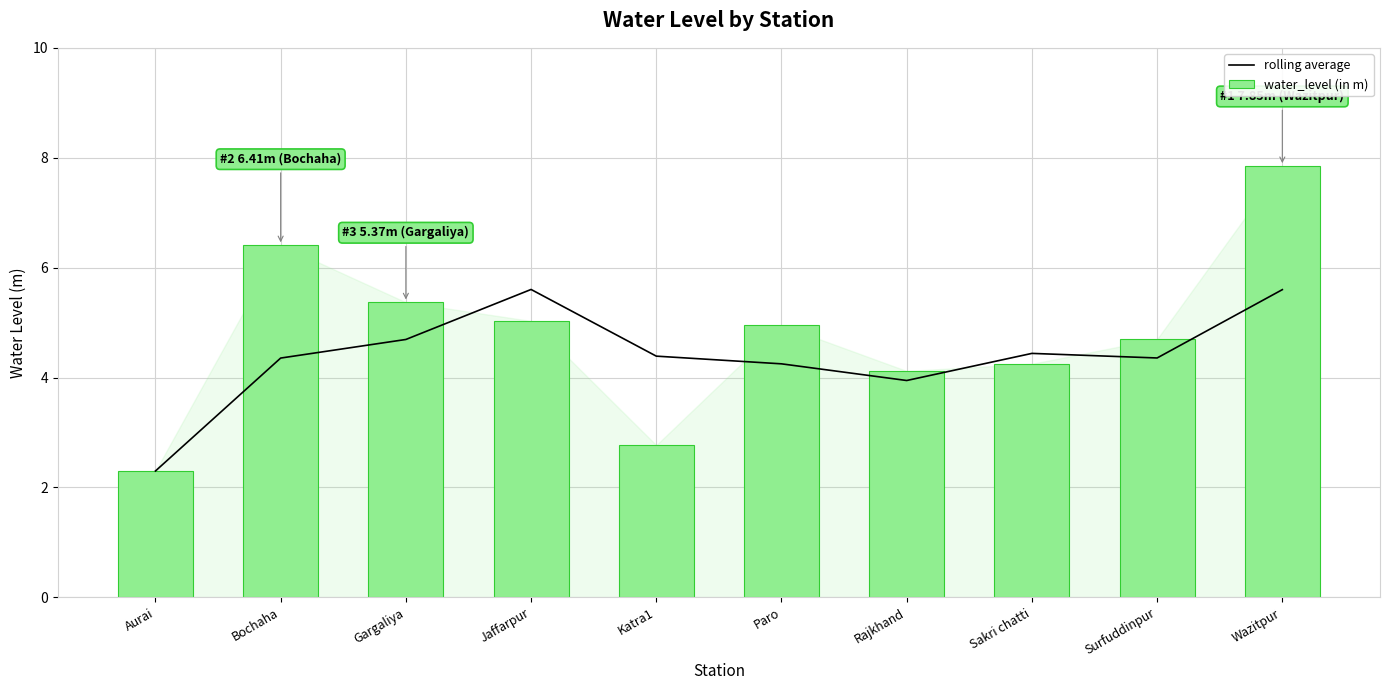

Rank the series by their maximum value, from highest to lowest.

water_level (in m), rolling average